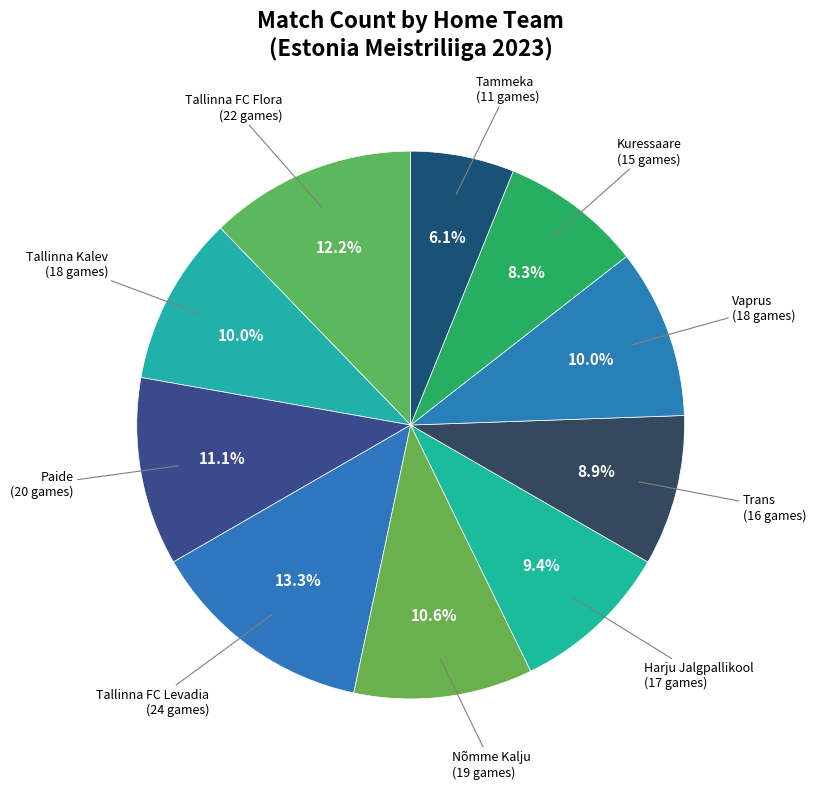

What portion of the pie excludes Tallinna Kalev?

90.0%